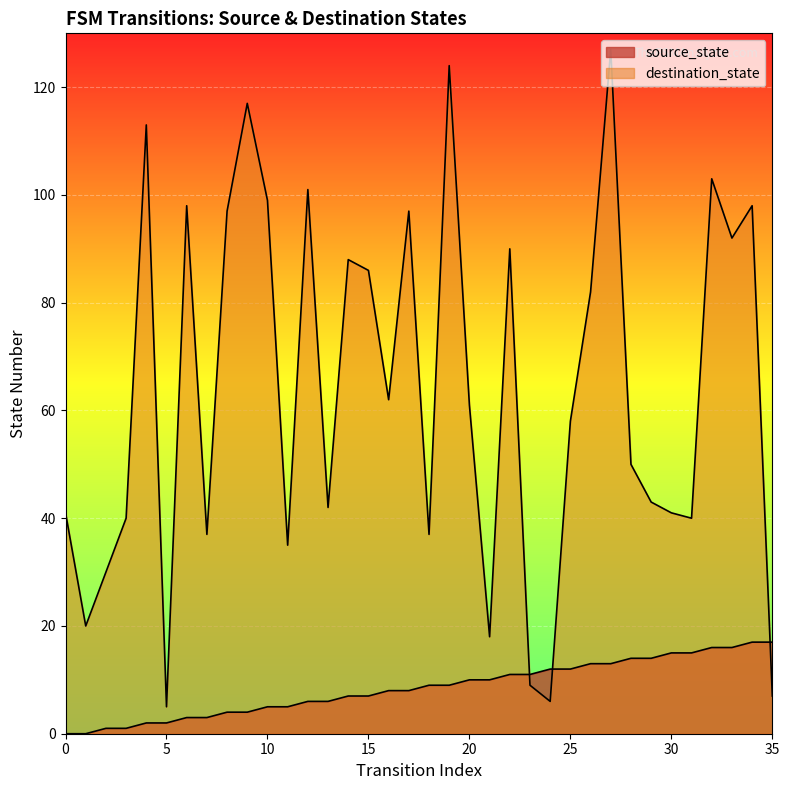

Reading right to left, extract all data points from this chart.

source_state: 35=17	34=17	33=16	32=16	31=15	30=15	29=14	28=14	27=13	26=13	25=12	24=12	23=11	22=11	21=10	20=10	19=9	18=9	17=8	16=8	15=7	14=7	13=6	12=6	11=5	10=5	9=4	8=4	7=3	6=3	5=2	4=2	3=1	2=1	1=0	0=0
destination_state: 35=7	34=98	33=92	32=103	31=40	30=41	29=43	28=50	27=127	26=82	25=58	24=6	23=9	22=90	21=18	20=61	19=124	18=37	17=97	16=62	15=86	14=88	13=42	12=101	11=35	10=99	9=117	8=97	7=37	6=98	5=5	4=113	3=40	2=30	1=20	0=41